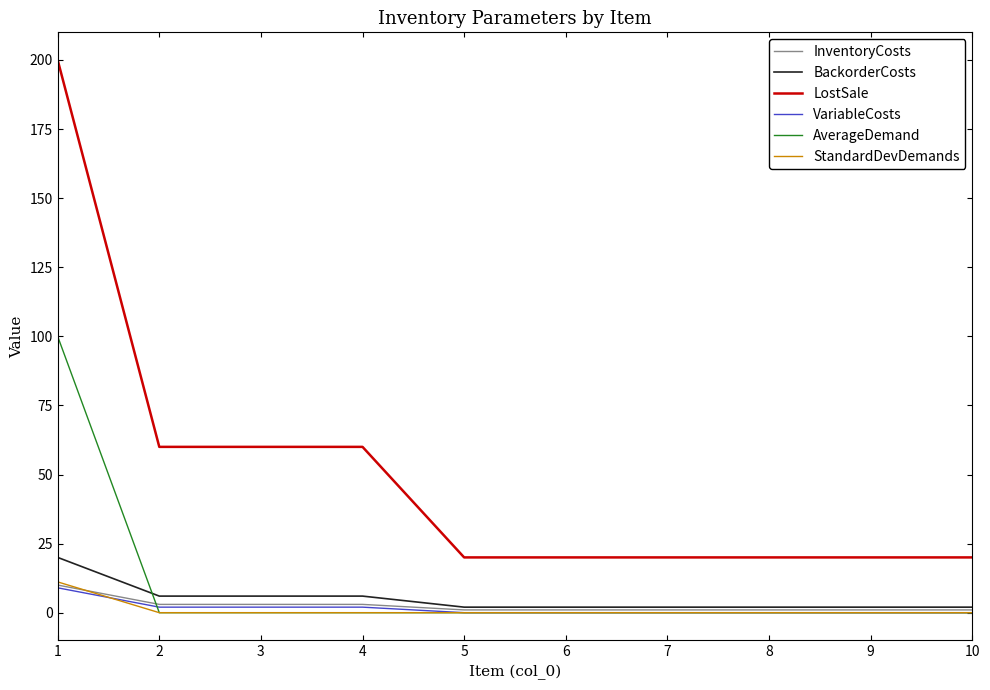

What is the total value across all series at 2?

71.0